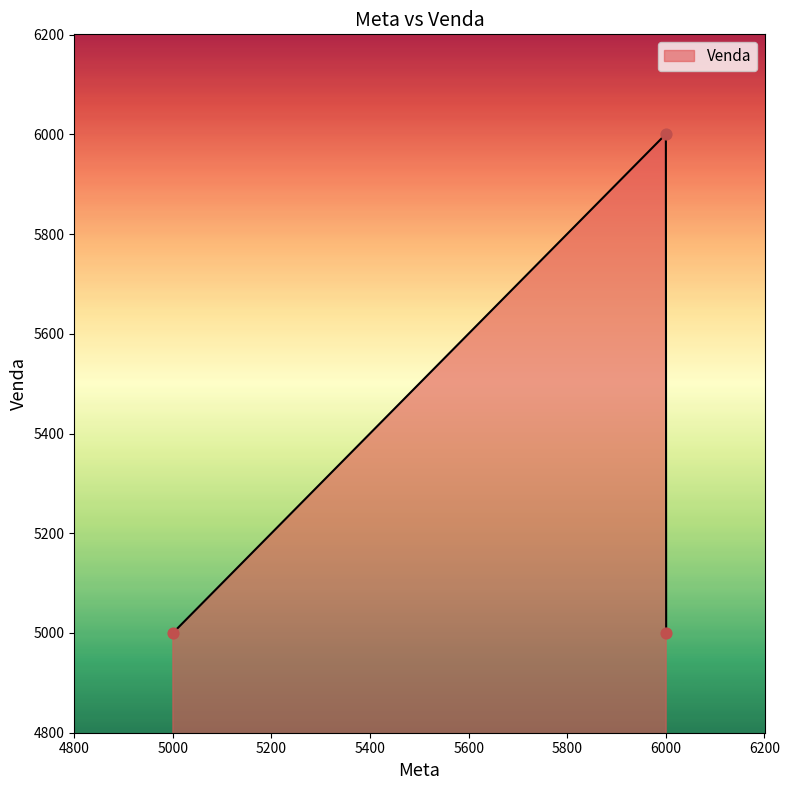

What is the average value?

5333.5